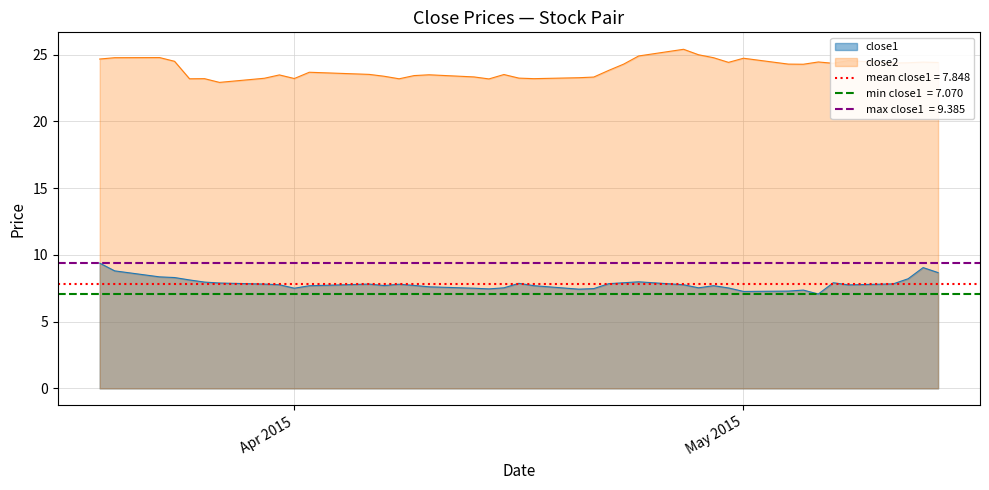

True or false: close2 and close1 cross at least once.

False